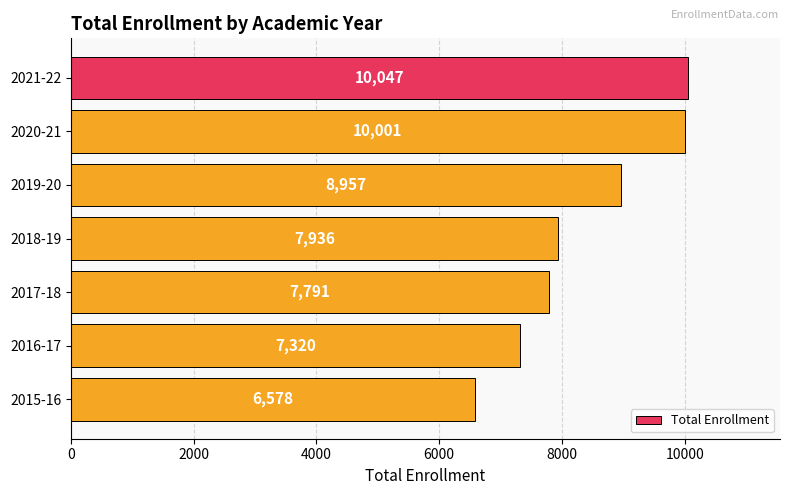

Count the number of categories in the chart.

7